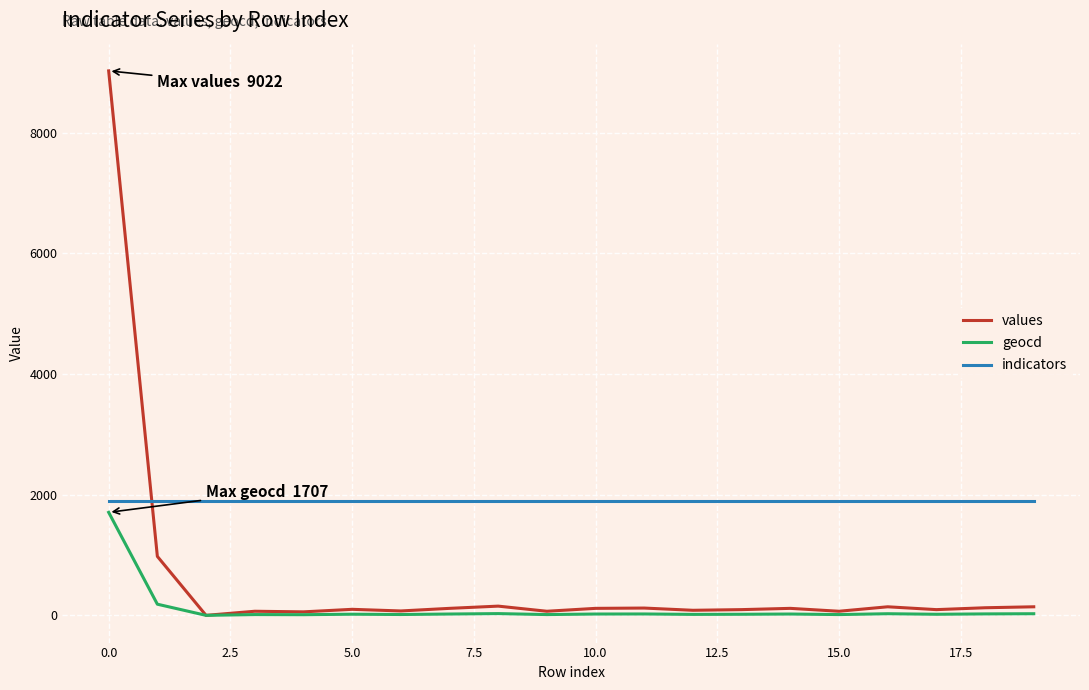

What is the greatest value displayed?

9022